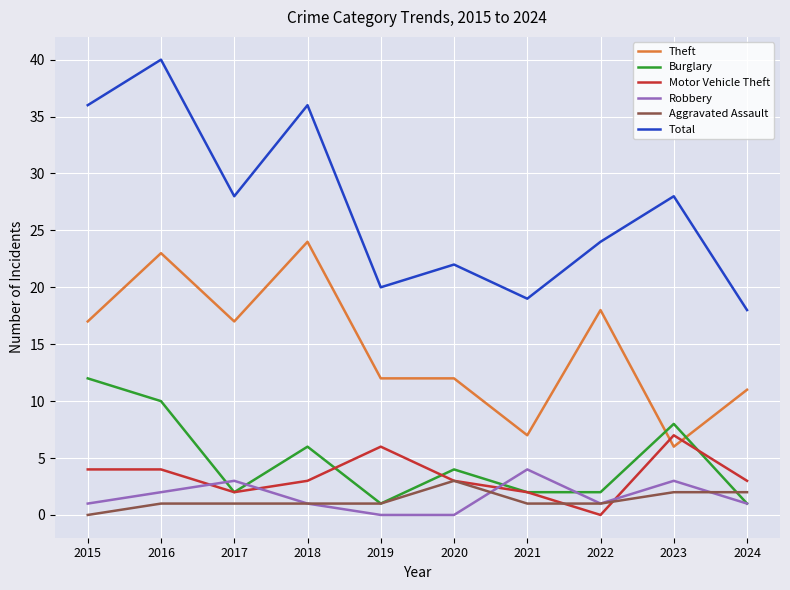

What is the total value across all series at 2021?

35